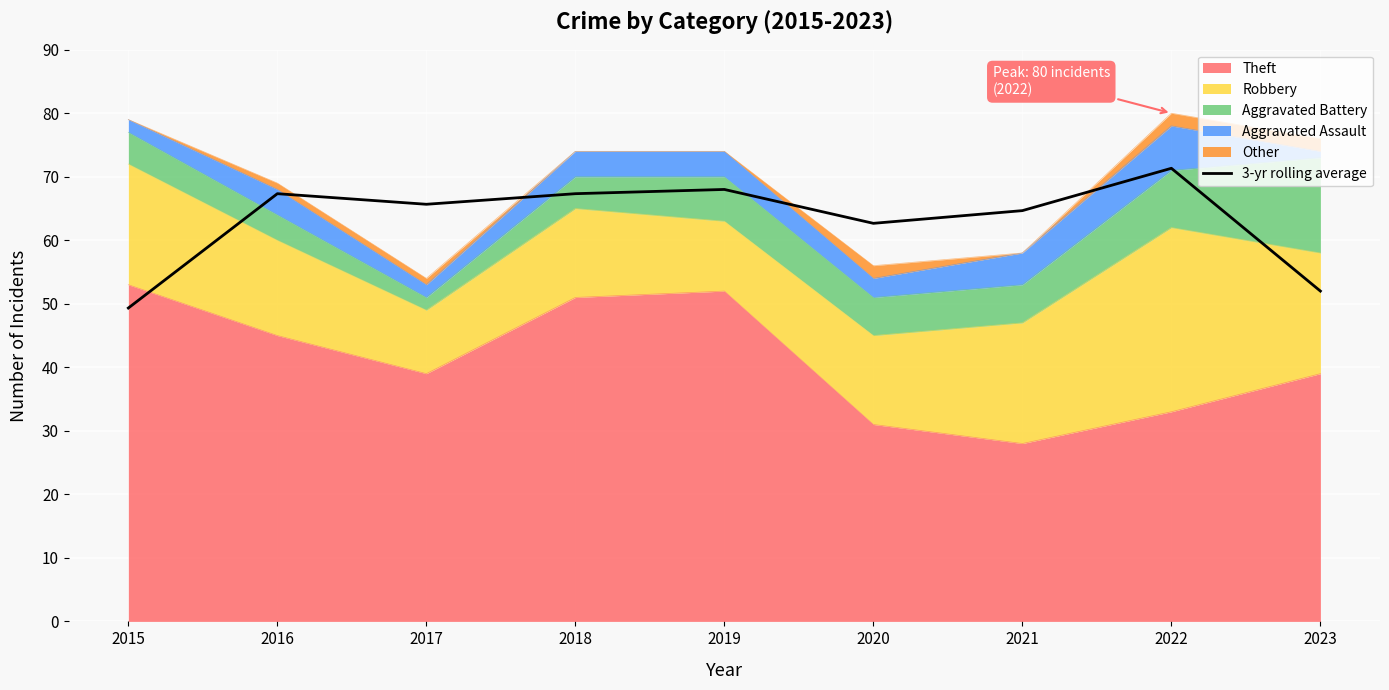

How many interior local valleys (lower than both neighbors) does the data have?

2